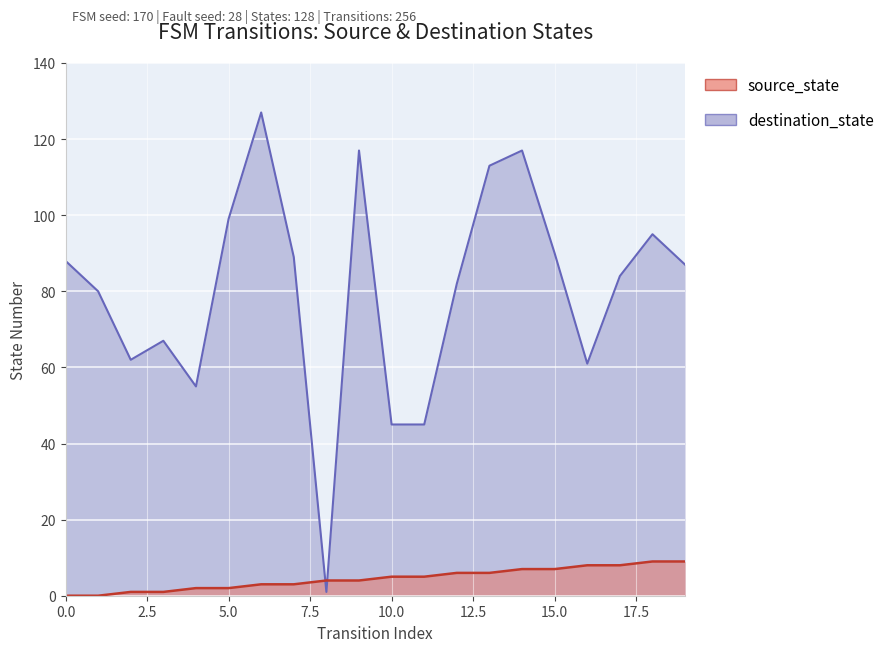

True or false: source_state and destination_state intersect in this chart.

True